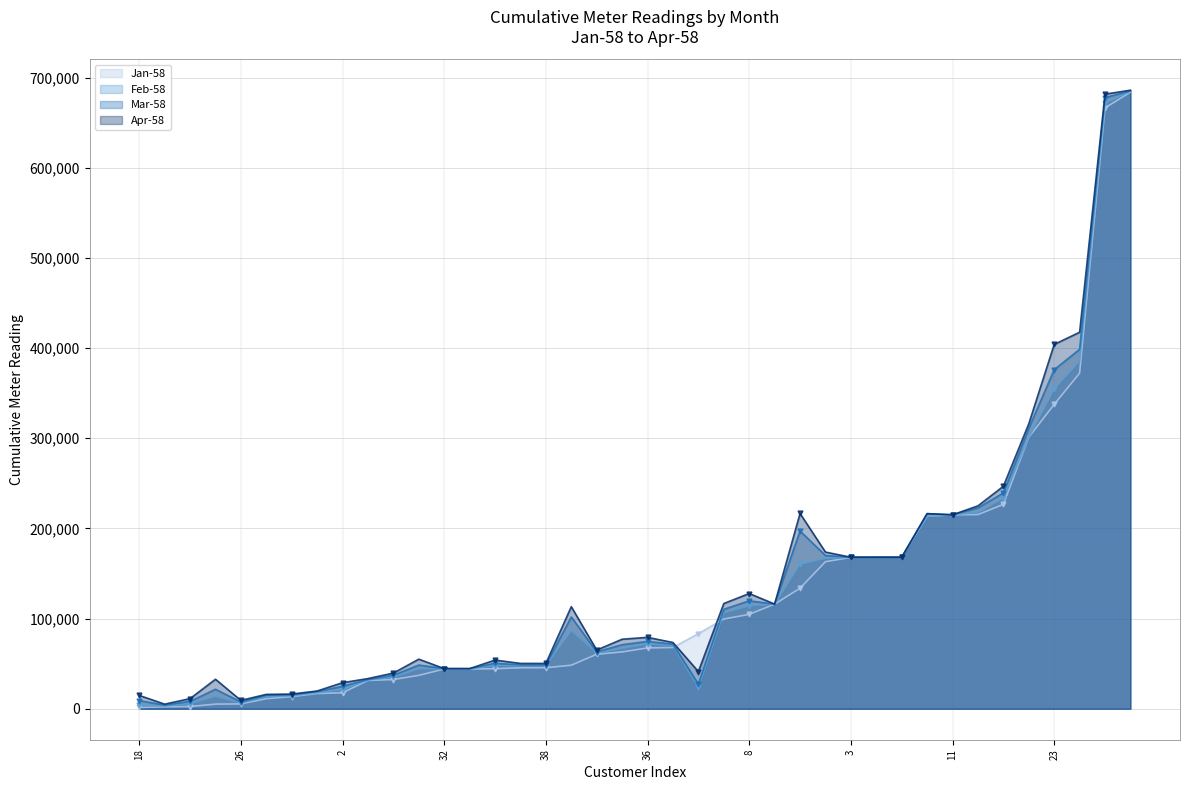

What is the maximum value shown in the chart?

686061